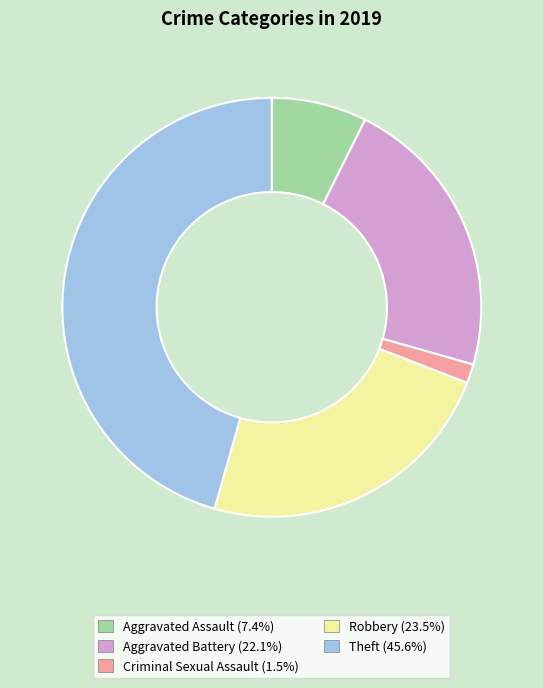

Approximately how many times larger is the value at Aggravated Assault (7.4%) compared to Criminal Sexual Assault (1.5%)?

5.0